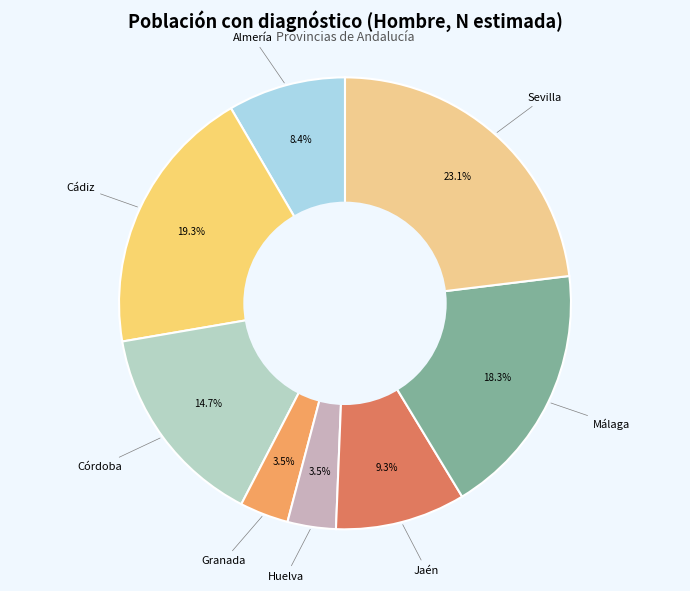

Which slice is the smallest?

Huelva